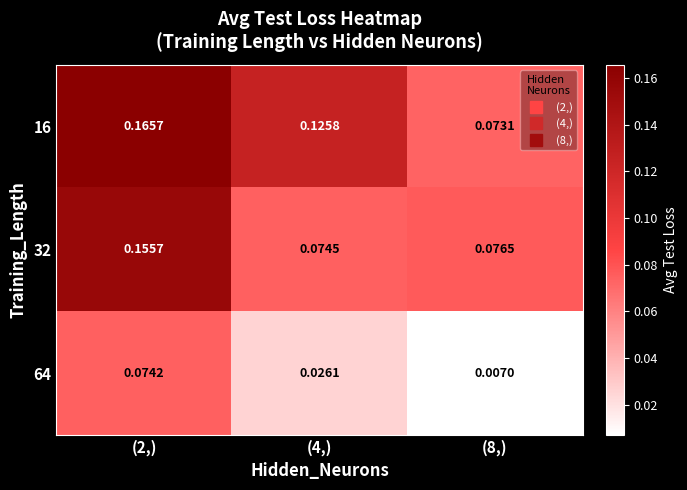

Is the value of 16 at (8,) greater than the value of 64 at (8,)?

Yes